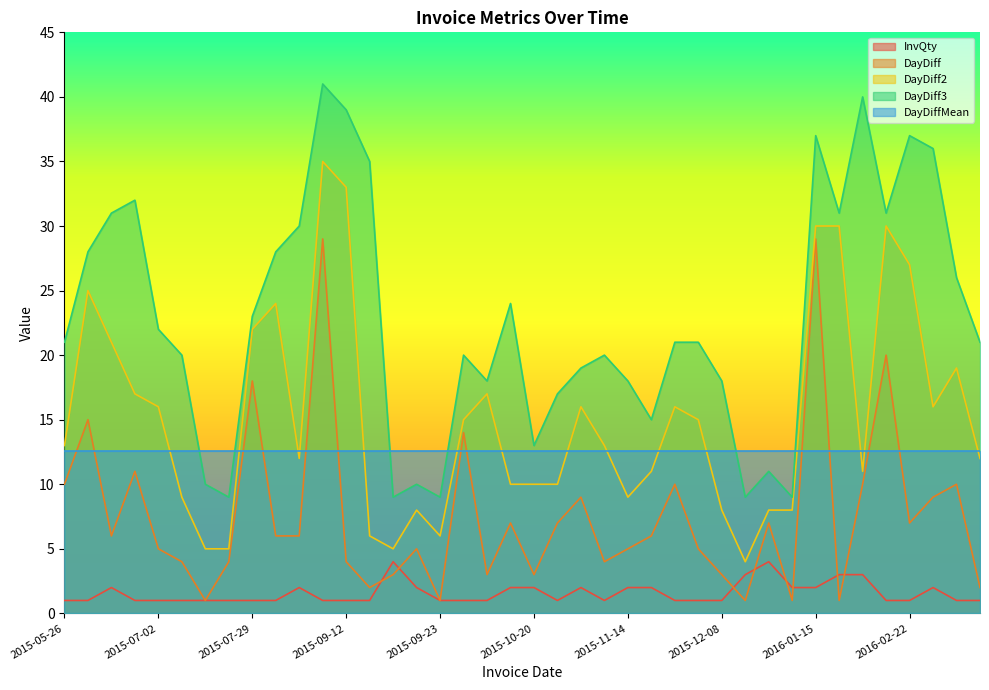

The DayDiff series shows 2 at 2015-10-17. True or false?

False